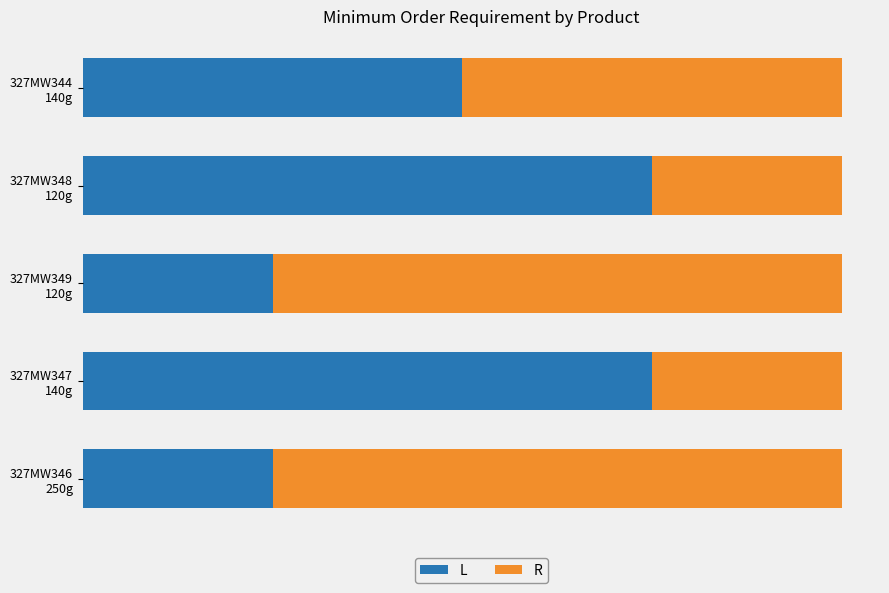

What are all the series names shown in the legend?

L, R